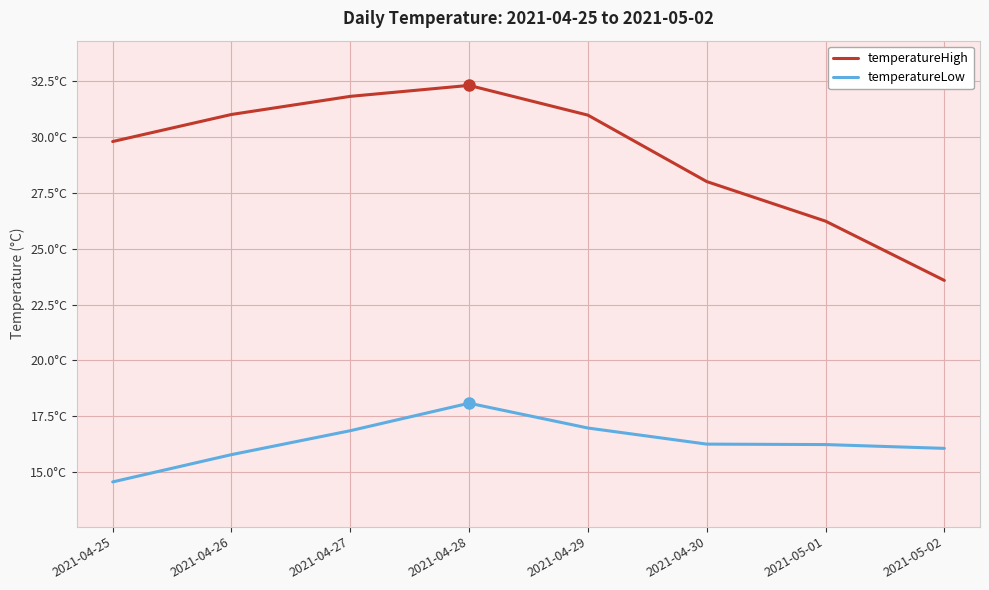

At which category is the sum across all series the highest?

2021-04-28